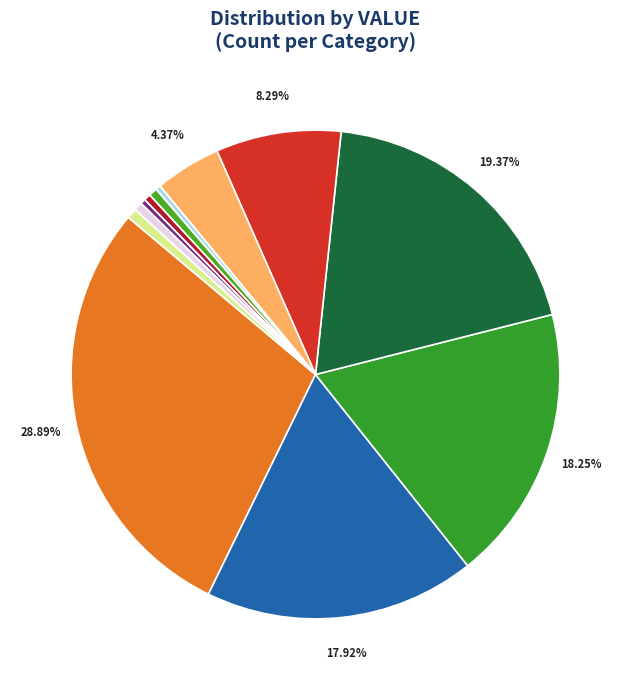

Count the number of slices in the pie.

12